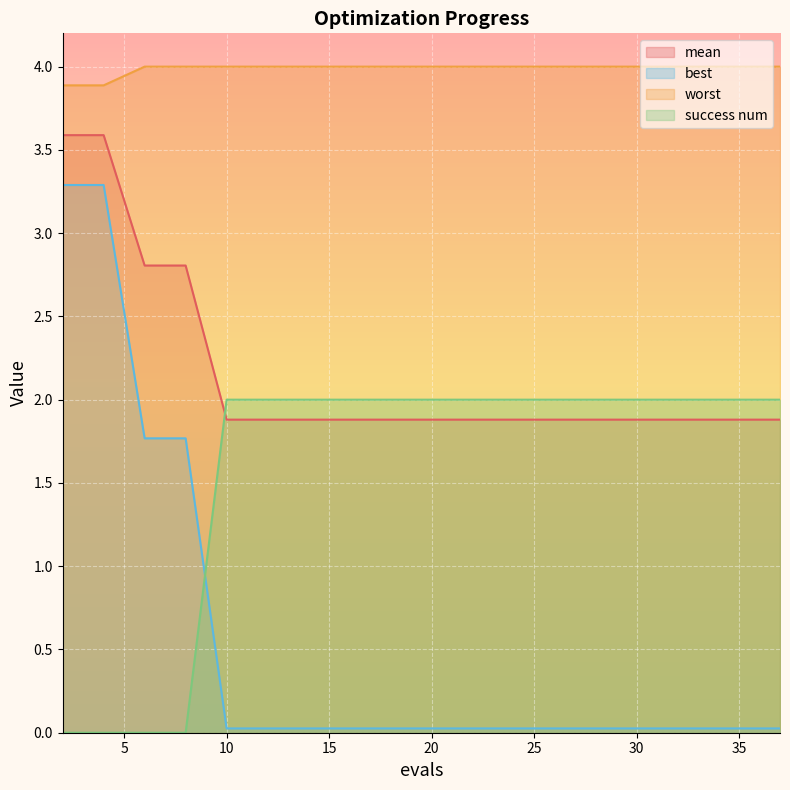

At which label is mean closest to 2?

10